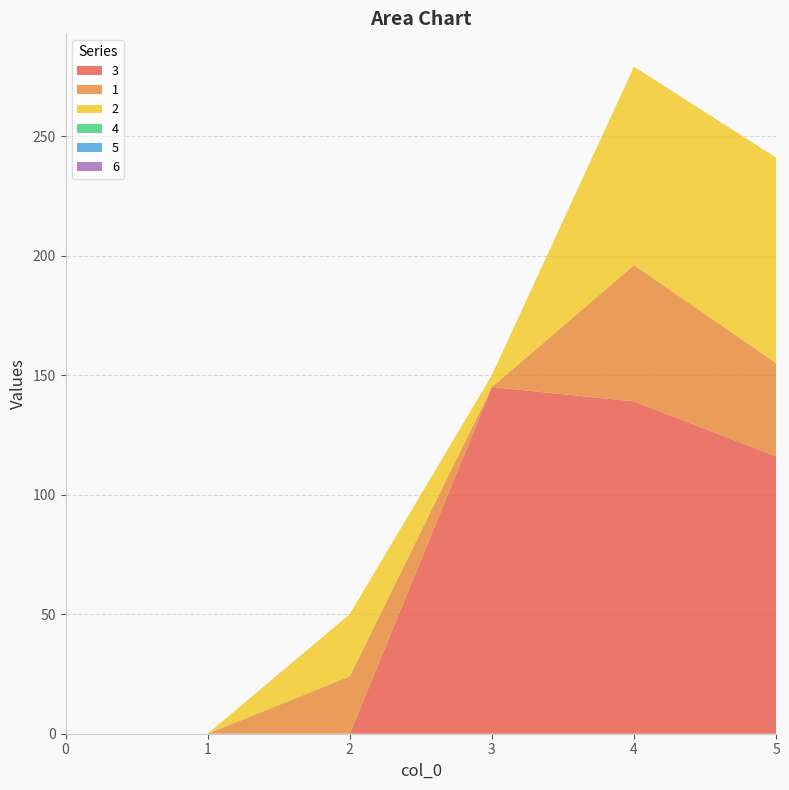

Reading left to right, what are all the values shown in this chart?

3: 0	0	0	145	139	116
1: 0	0	24	0	57	39
2: 0	0	26	5	83	86
4: 0	0	0	0	0	0
5: 0	0	0	0	0	0
6: 0	0	0	0	0	0